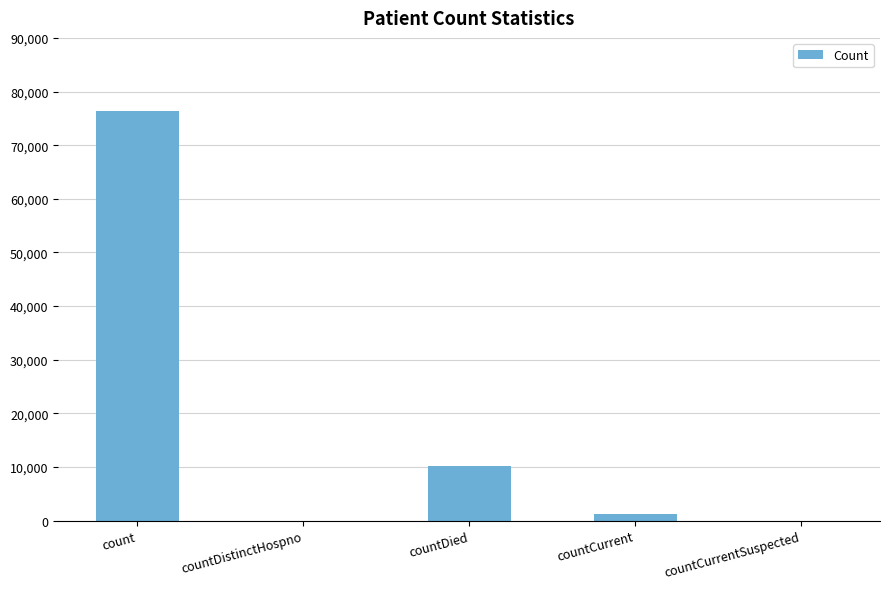

What is the average value?

17575